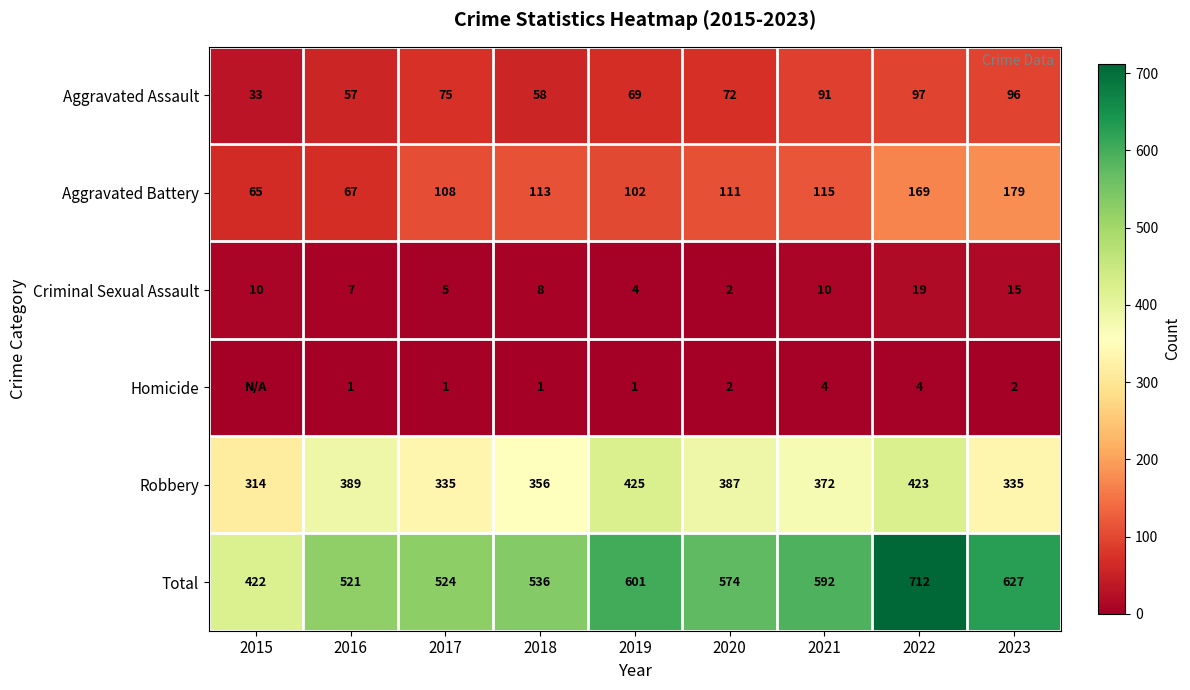

The Homicide series shows 3 at 2023. True or false?

False